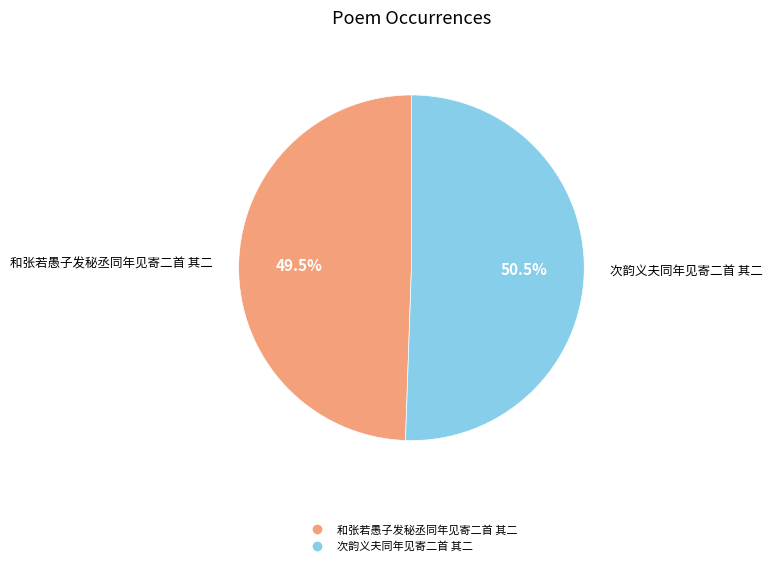

How many slices are in this pie chart?

2